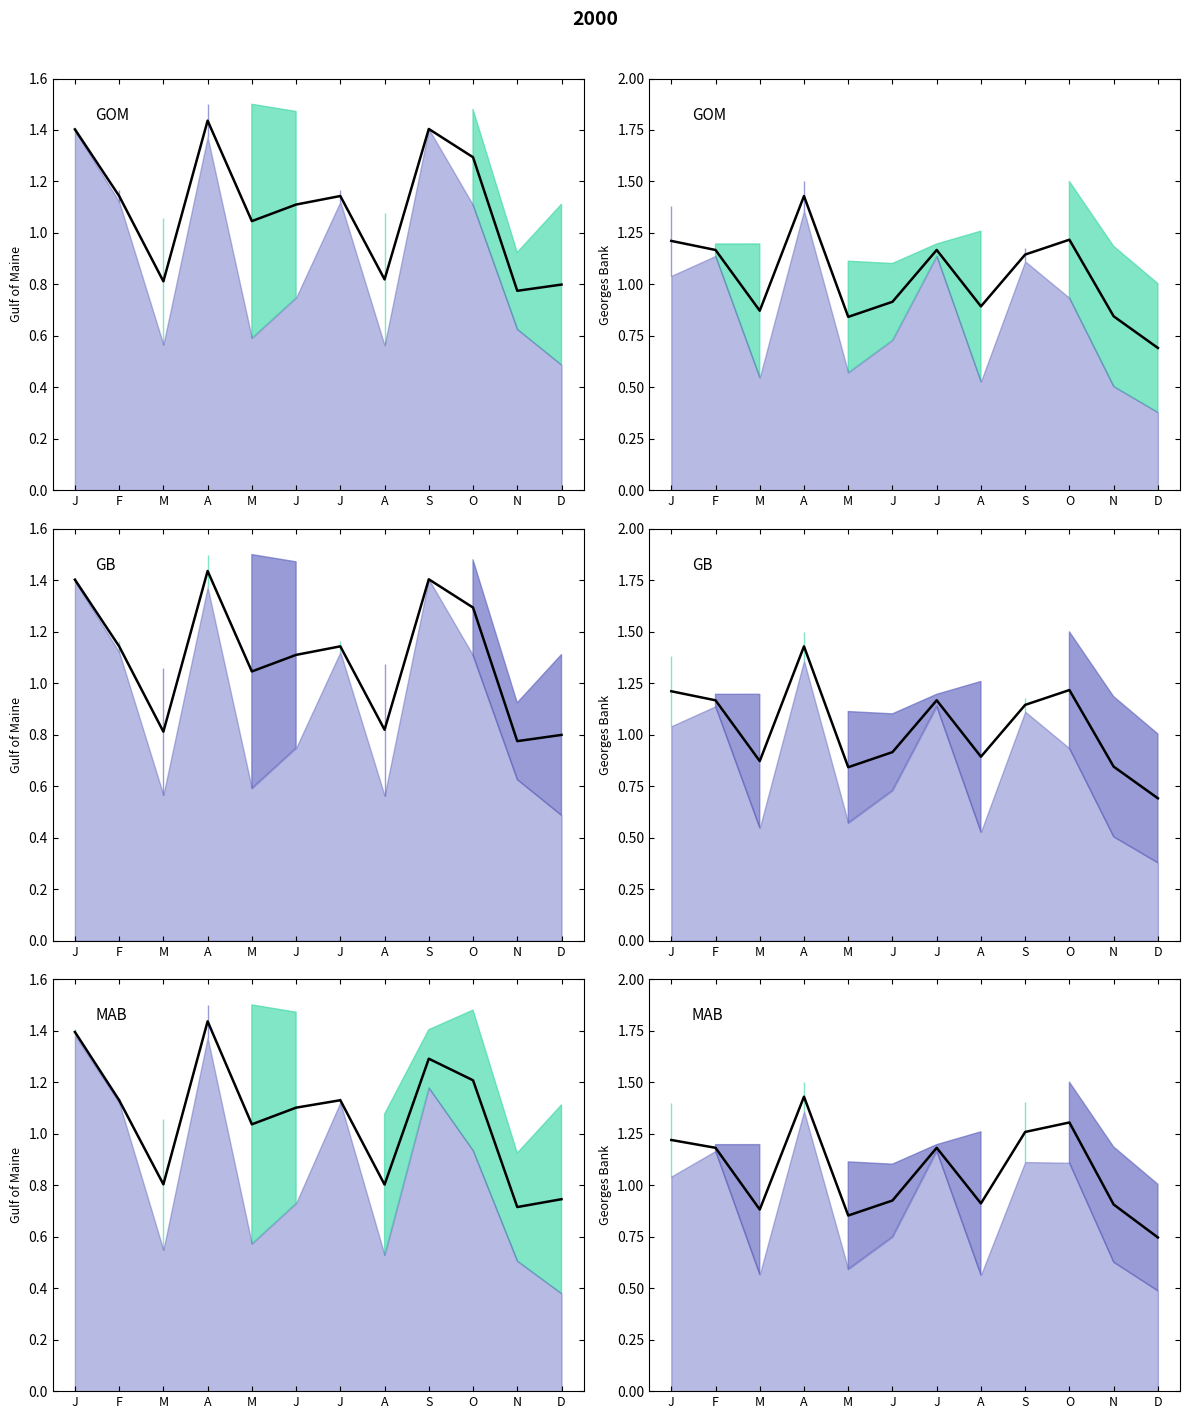

What is the smallest value displayed?

0.7